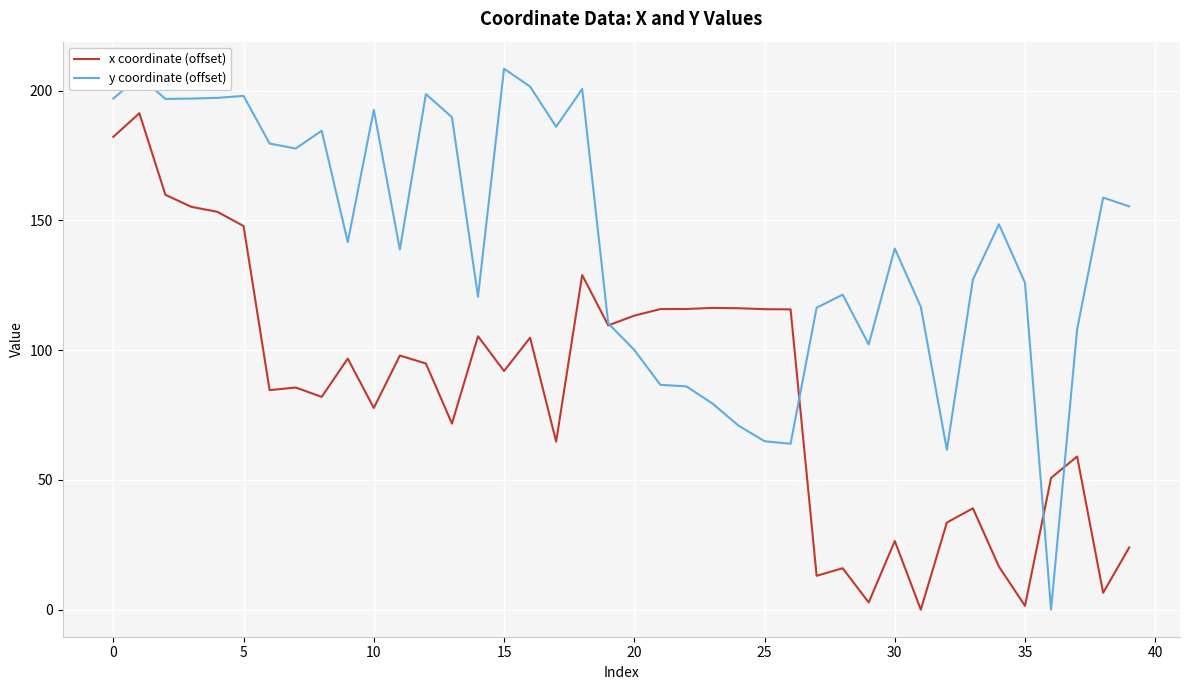

Which series has the widest spread of values?

y coordinate (offset)